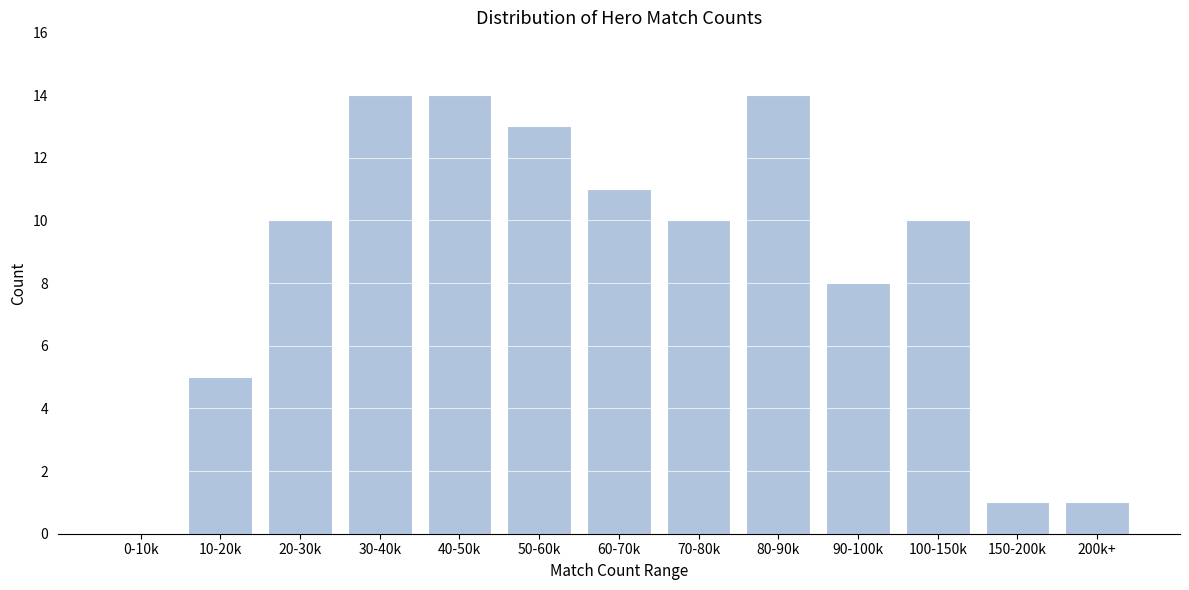

Reading left to right, list all the values displayed in this chart.

0-10k=0	10-20k=5	20-30k=10	30-40k=14	40-50k=14	50-60k=13	60-70k=11	70-80k=10	80-90k=14	90-100k=8	100-150k=10	150-200k=1	200k+=1